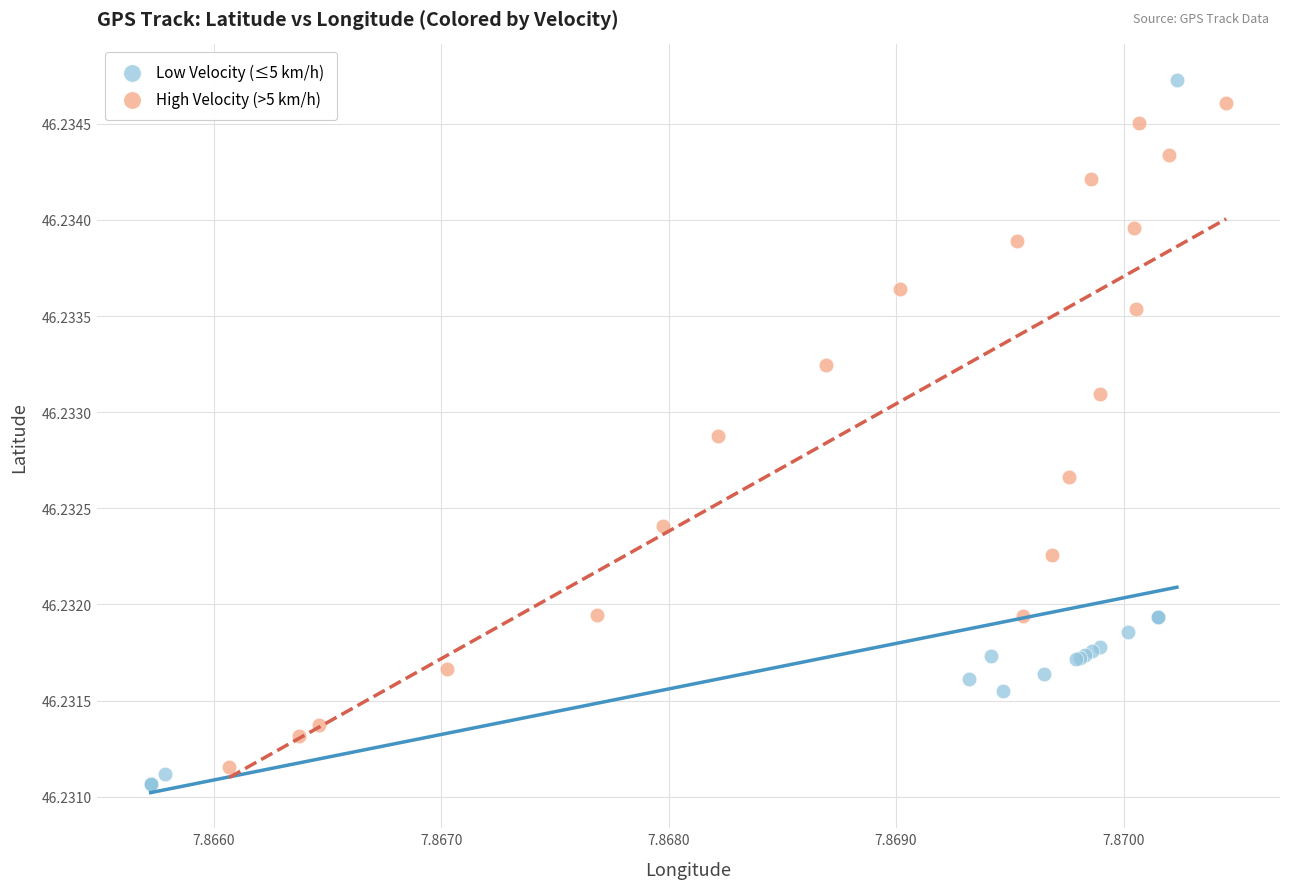

Which series has the widest spread of Y values?

Low Velocity (≤5 km/h)